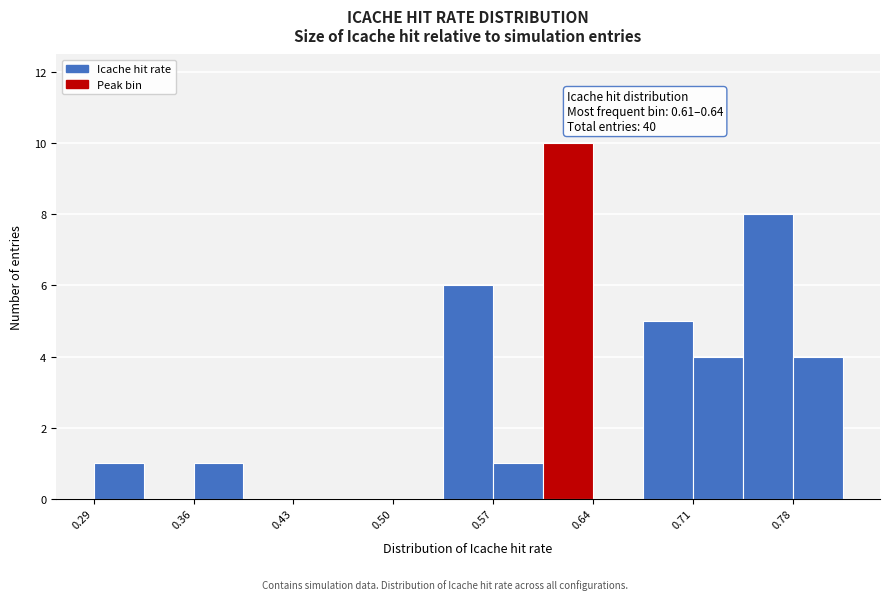

Read against the x-axis, roughly where is the centre of the tallest bar?

0.62